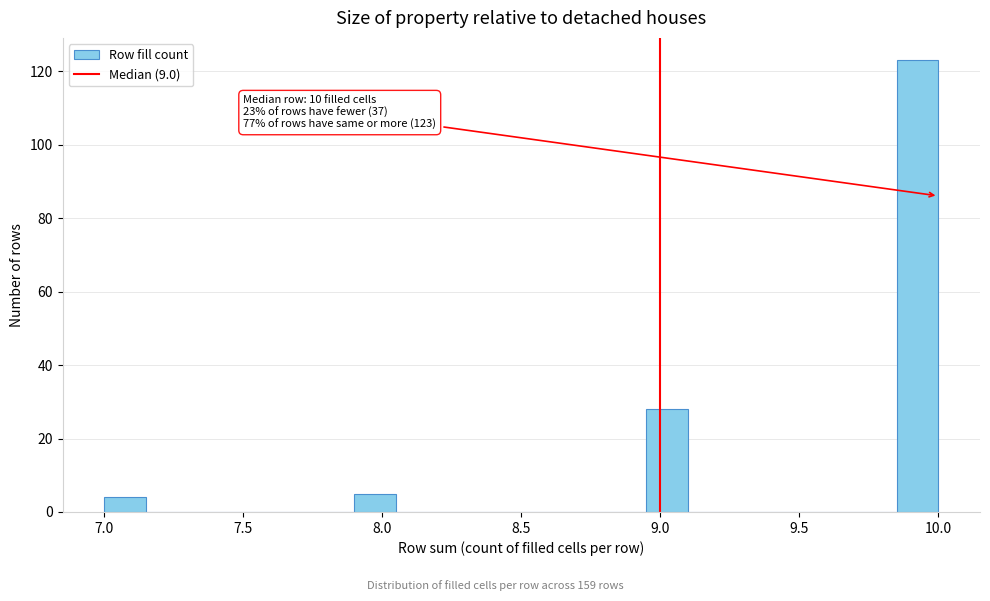

Around what value on the x-axis is the tallest bar? Give the approximate position of its centre, as read against the axis.

9.95